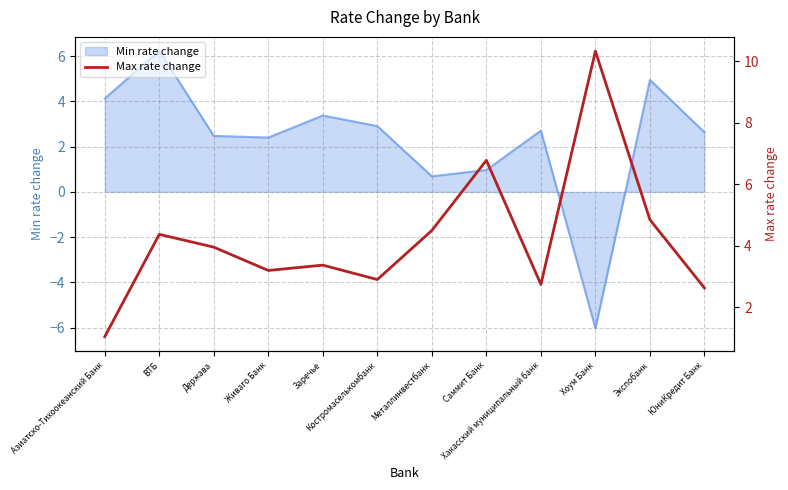

At which label is the value closest to 5?

Экспобанк